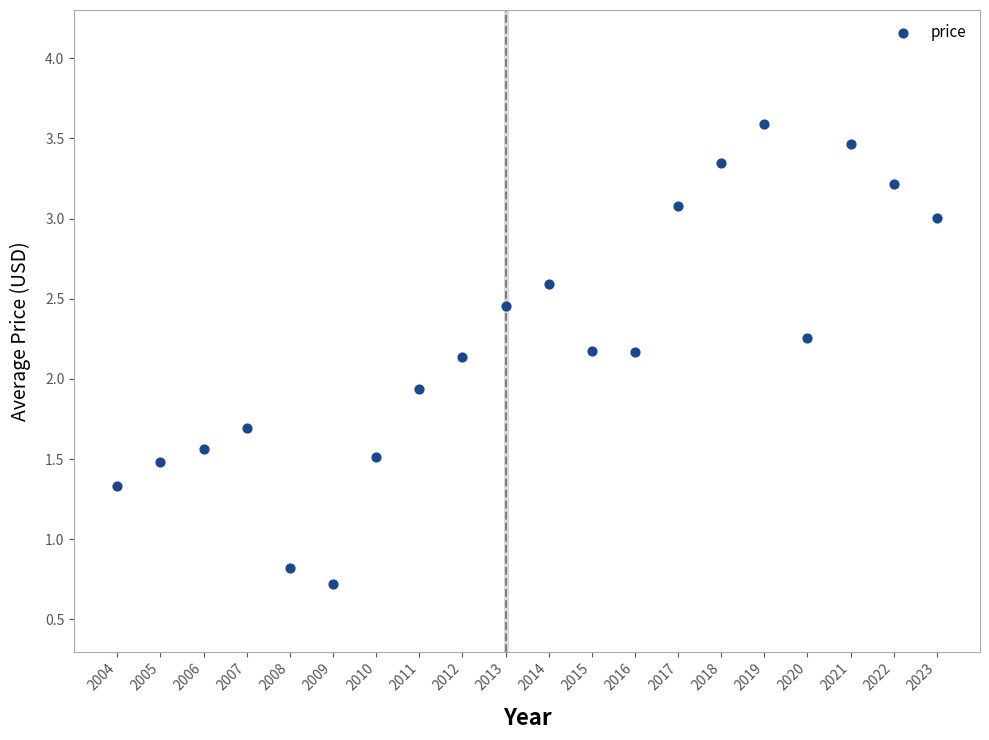

What is the range of X values (max minus min)?

19.0